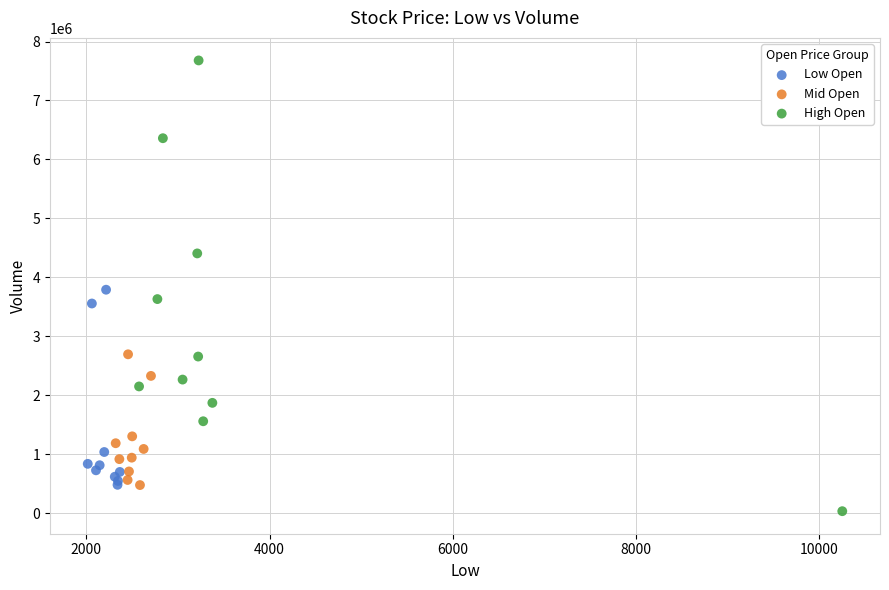

Which series reaches the minimum Y coordinate?

High Open